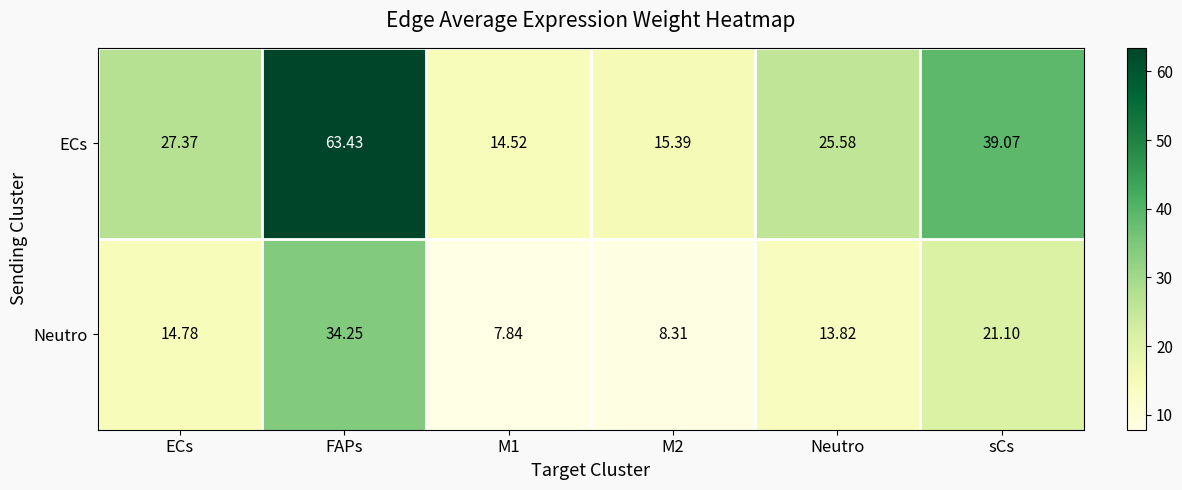

How many data points in ECs are above 27?

3